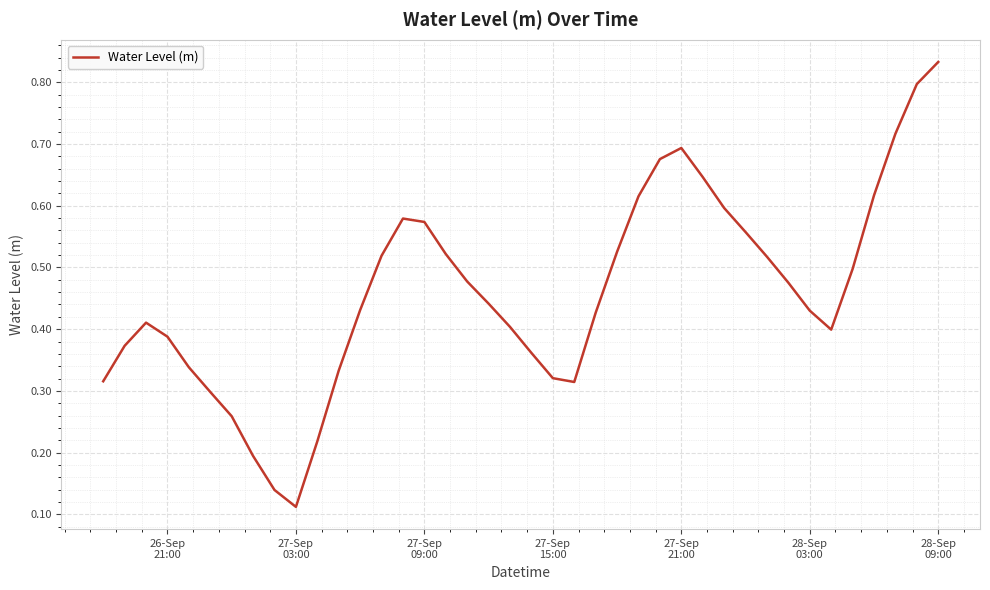

What is the maximum value shown in the chart?

0.8